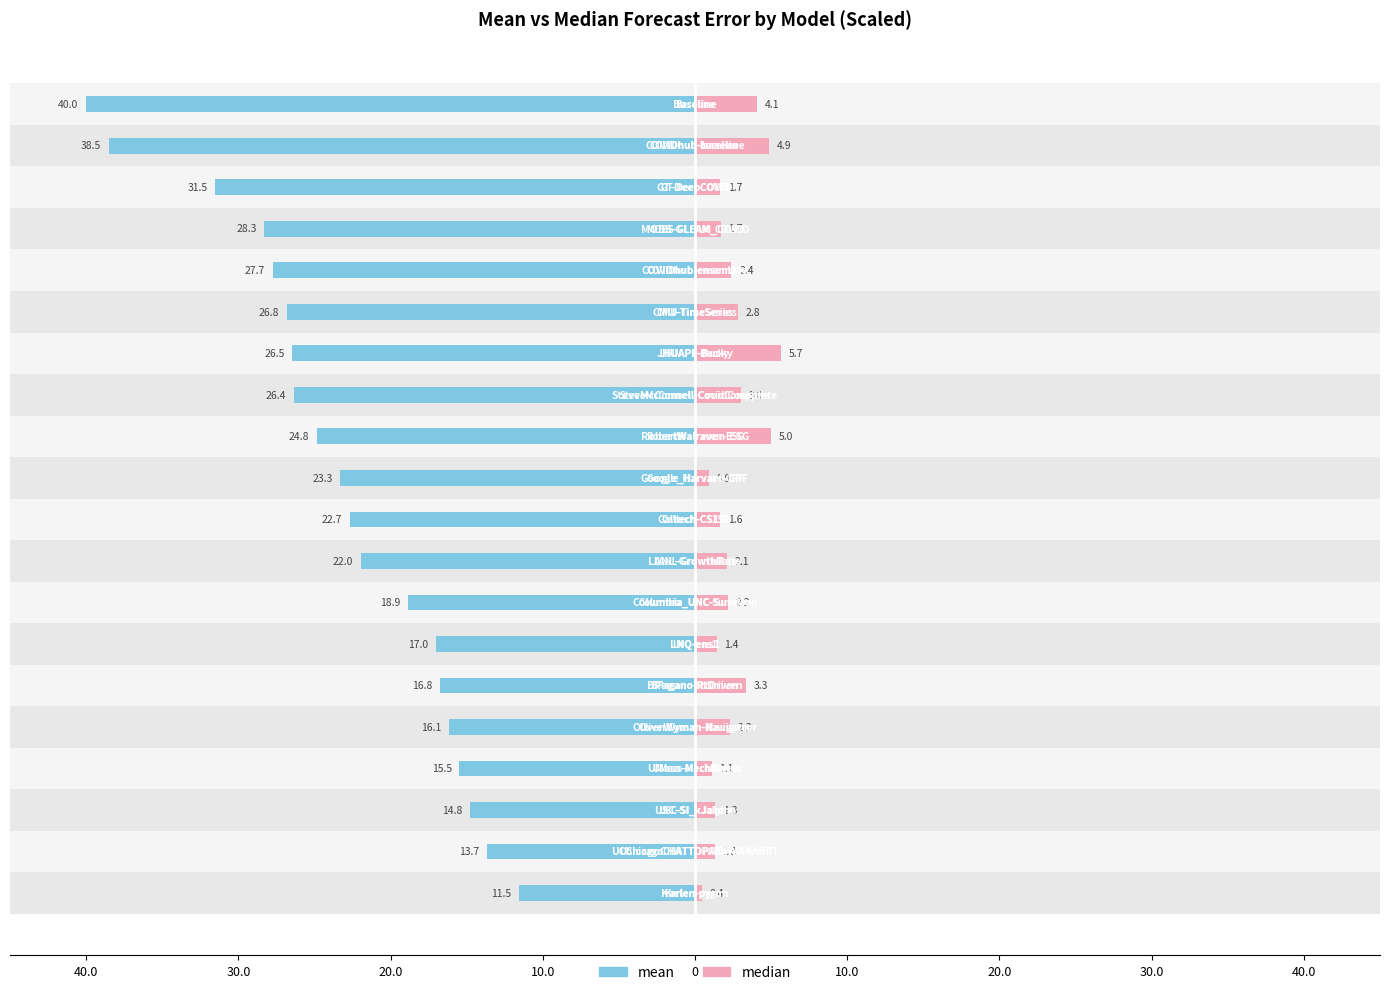

What is the difference between the maximum and minimum values in the median series?

5.2